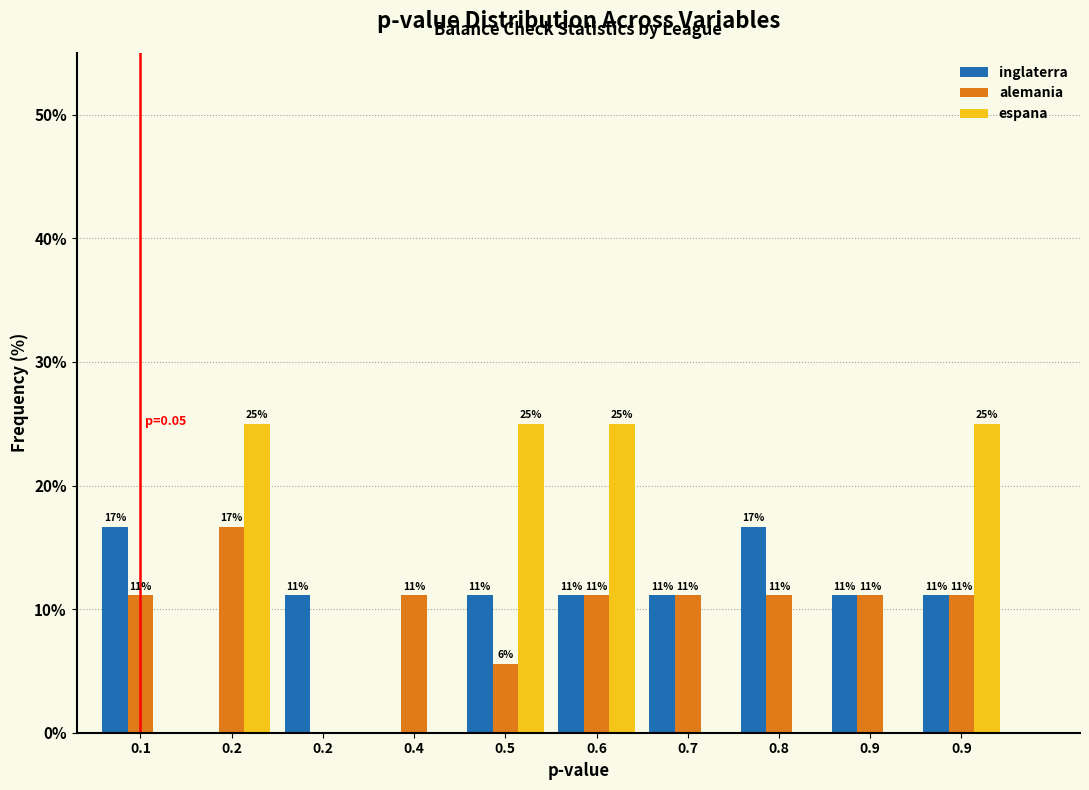

Does the chart contain stacked bars?

No